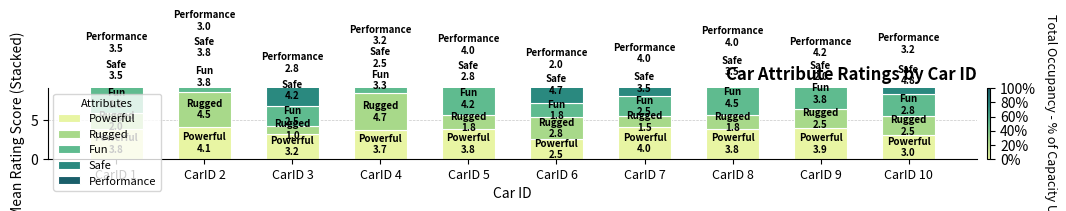

At which category does the chart reach its minimum across all series?

CarID 3